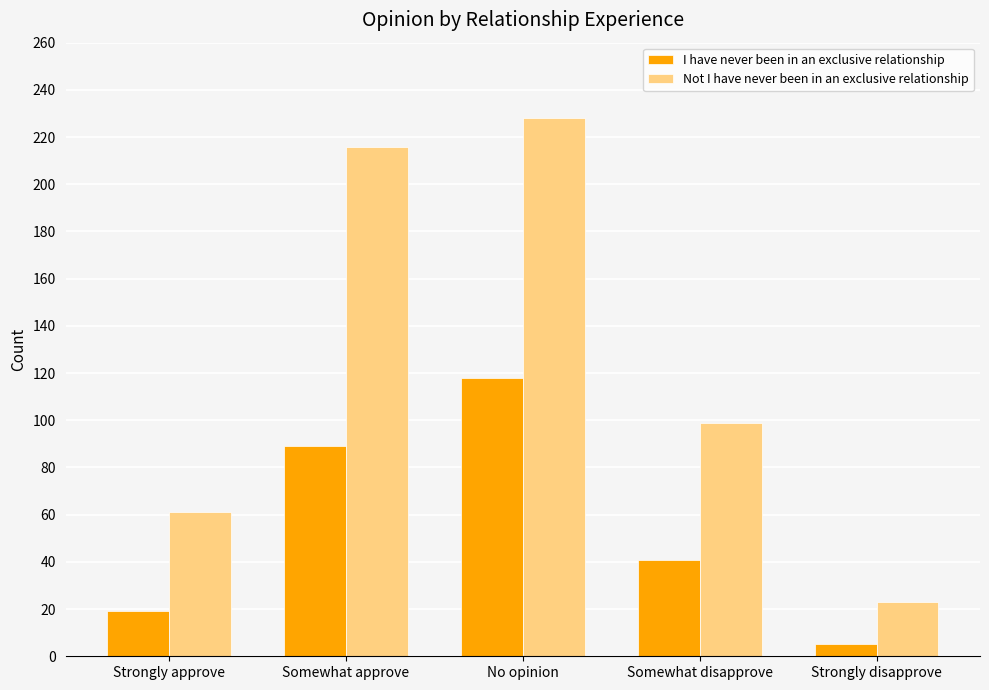

The value of I have never been in an exclusive relationship at Strongly approve is 30. True or false?

False